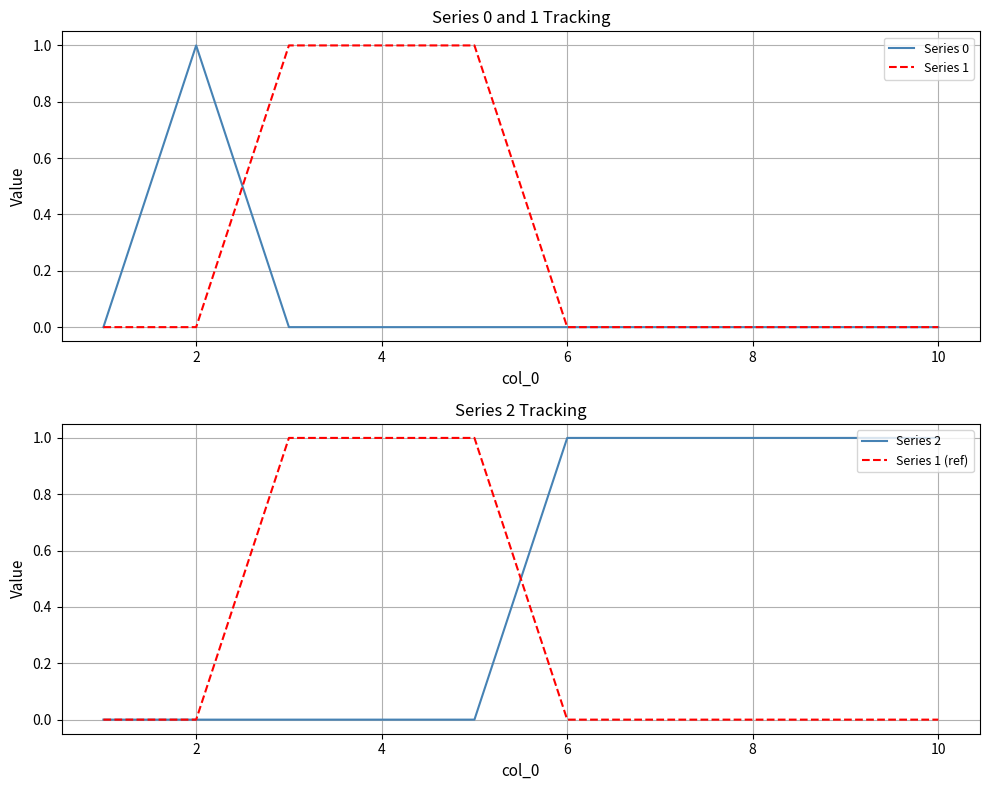

What are all the series names shown in the legend?

Series 0, Series 1, Series 2, Series 1 (ref)